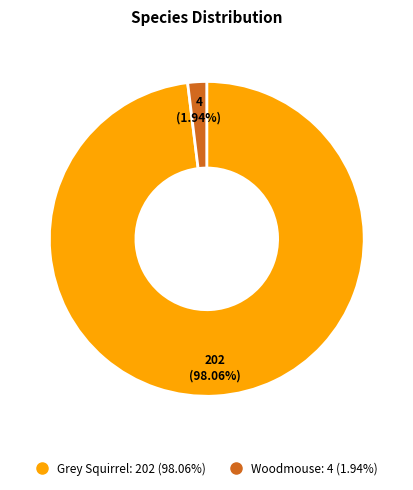

What is the ratio of the value at Grey Squirrel to the value at Woodmouse?

50.5